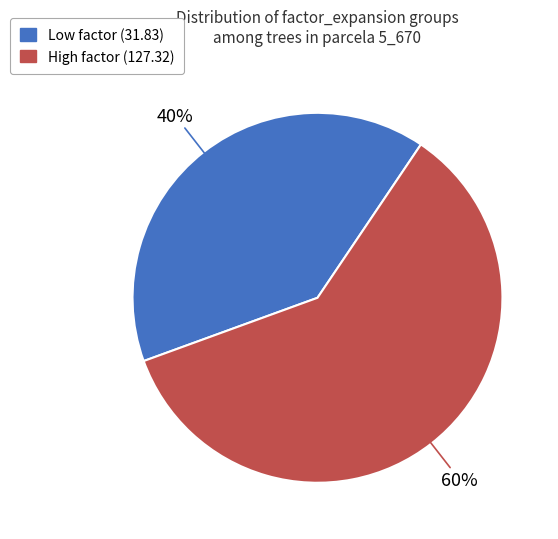

To the nearest percent, what is the difference between the largest and smallest slice percentages?

20%